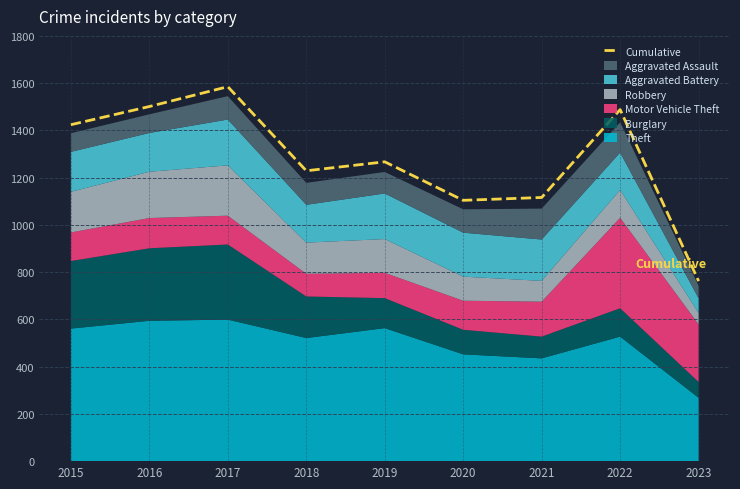

Which has a higher value, 2017 or 2015?

2017